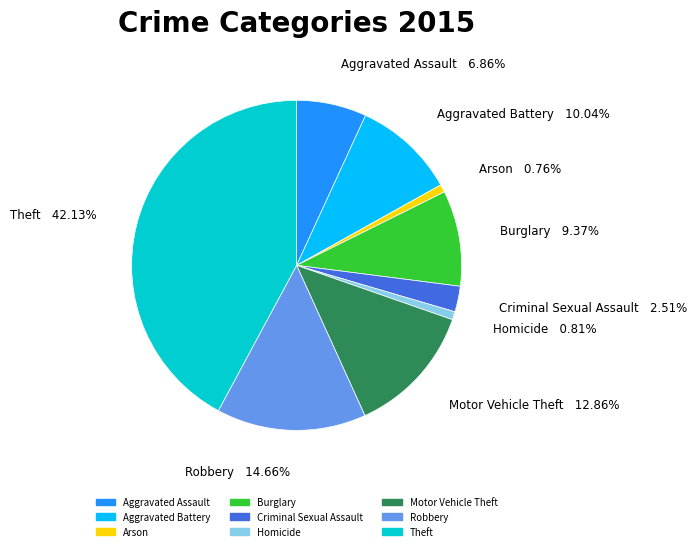

Combined, what portion of the pie is Homicide and Burglary?

10.2%